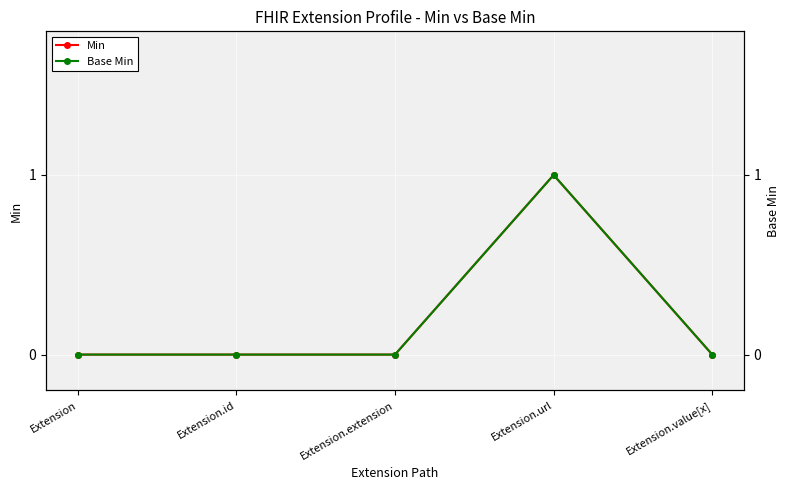

Where is the first local maximum for Base Min?

Extension.url